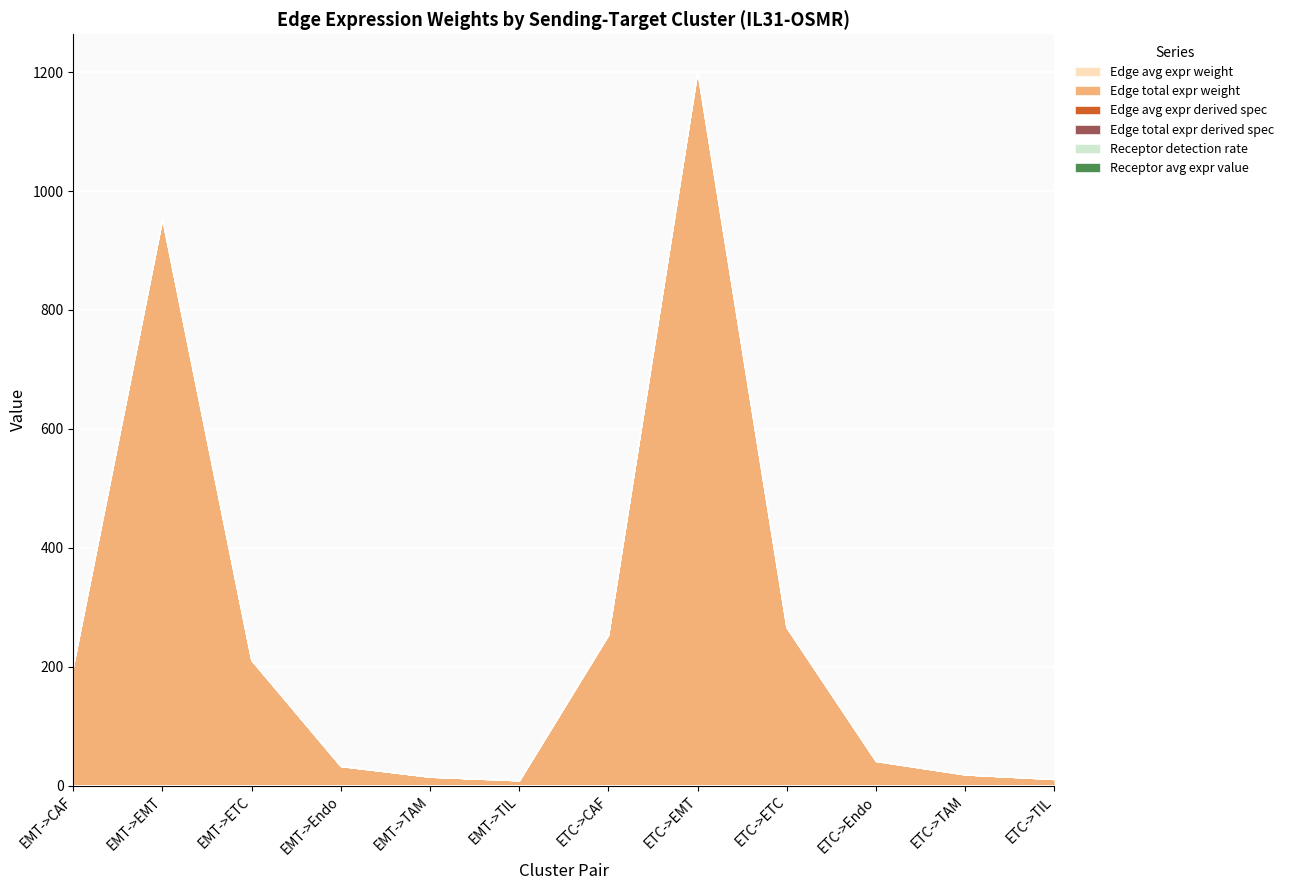

What position from the right is EMT->ETC?

10